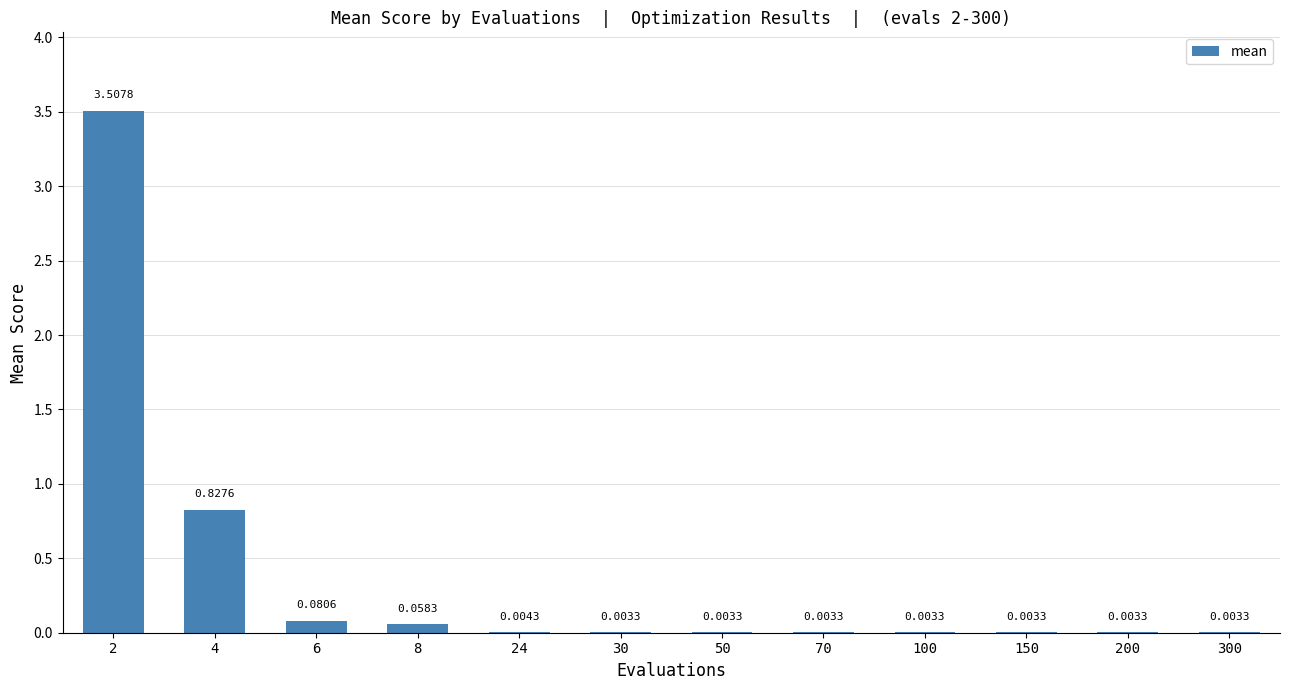

What is the change in value from 2 to 150?

-3.5